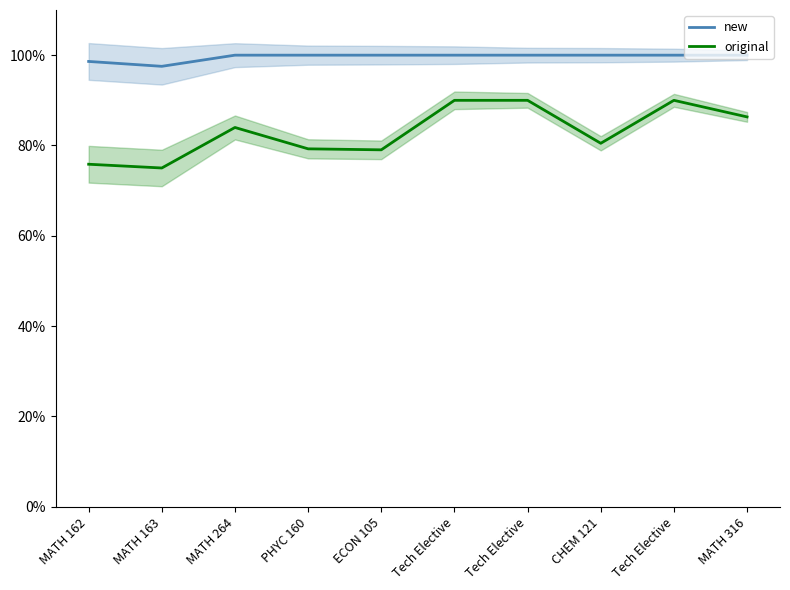

True or false: original and new cross at least once.

False